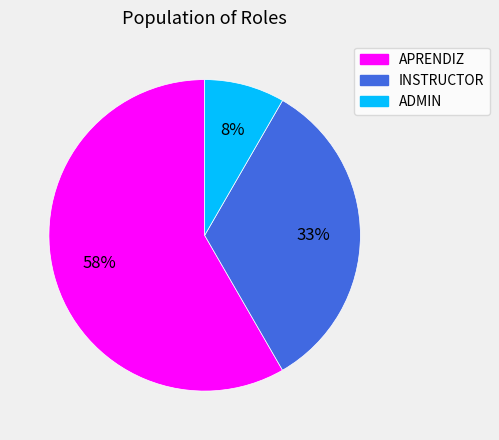

Count the number of slices in the pie.

3